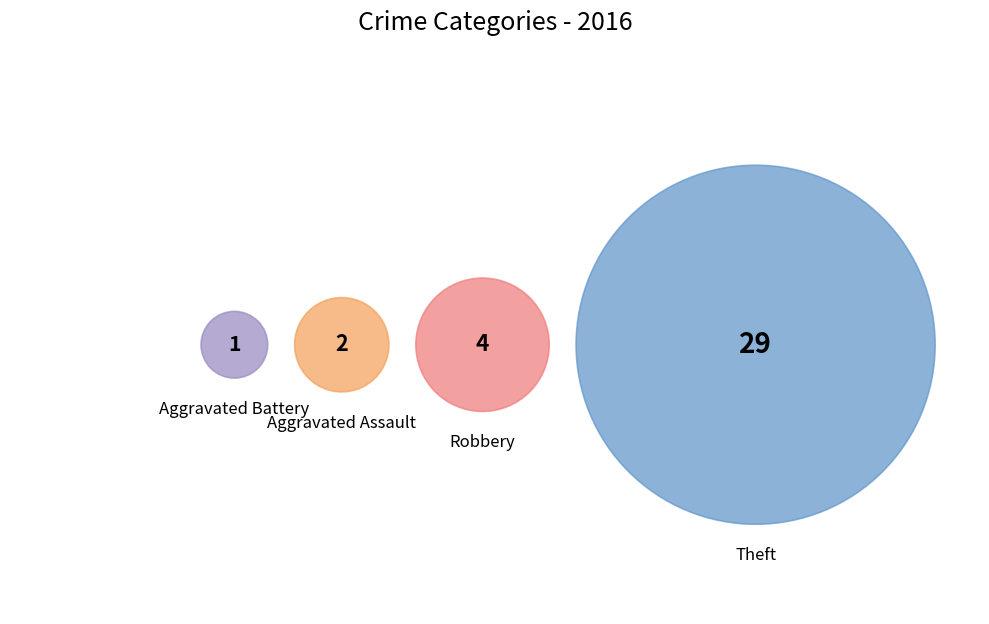

The Theft slice represents 81% of the pie. True or false?

True